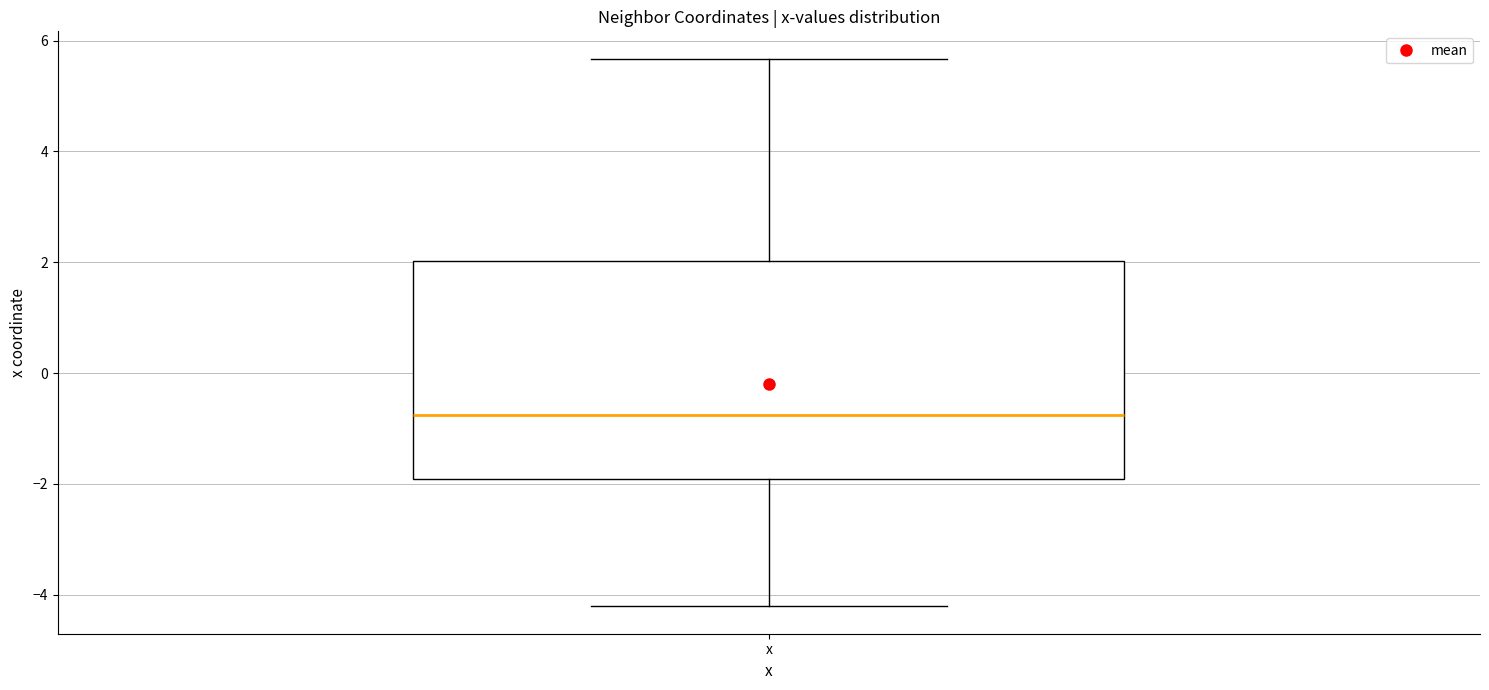

Where is the lower edge of the box for x on the y-axis? The values are not printed on the chart, so give them approximately, as read against the axis.

-2.0